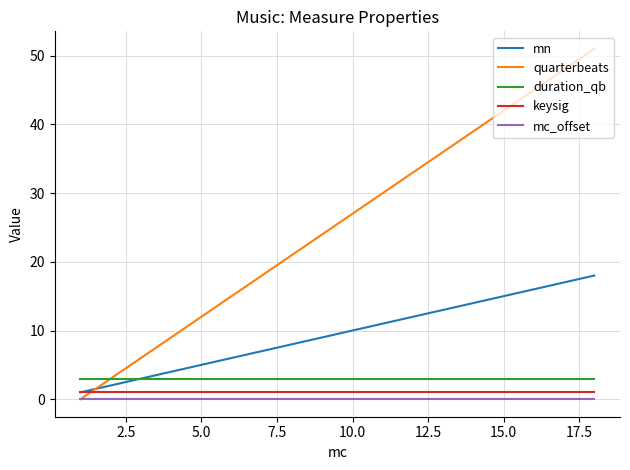

Rank the series by their maximum value, from lowest to highest.

mc_offset, keysig, duration_qb, mn, quarterbeats